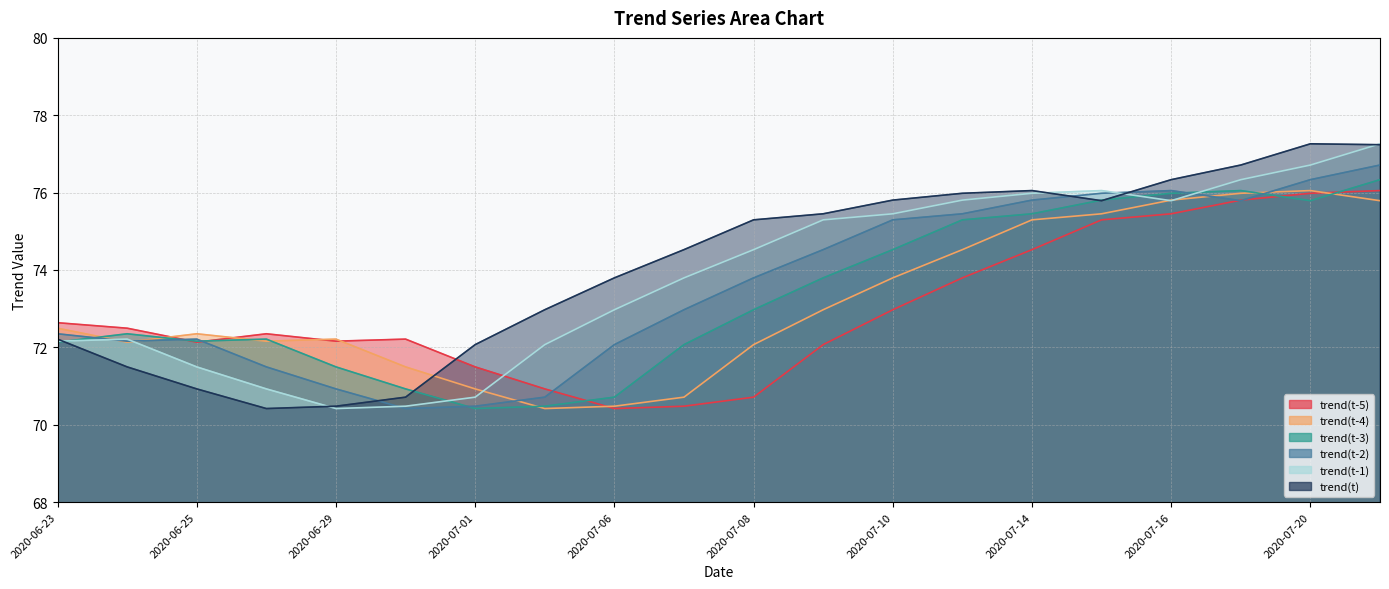

Reading left to right, what are all the values shown in this chart?

trend(t-5): 2020-06-23=72.6	2020-06-24=72.5	2020-06-25=72.1	2020-06-26=72.4	2020-06-29=72.2	2020-06-30=72.2	2020-07-01=71.5	2020-07-02=70.9	2020-07-06=70.4	2020-07-07=70.5	2020-07-08=70.7	2020-07-09=72.1	2020-07-10=73.0	2020-07-13=73.8	2020-07-14=74.5	2020-07-15=75.3	2020-07-16=75.5	2020-07-17=75.8	2020-07-20=76.0	2020-07-21=76.1
trend(t-4): 2020-06-23=72.5	2020-06-24=72.1	2020-06-25=72.4	2020-06-26=72.2	2020-06-29=72.2	2020-06-30=71.5	2020-07-01=70.9	2020-07-02=70.4	2020-07-06=70.5	2020-07-07=70.7	2020-07-08=72.1	2020-07-09=73.0	2020-07-10=73.8	2020-07-13=74.5	2020-07-14=75.3	2020-07-15=75.5	2020-07-16=75.8	2020-07-17=76.0	2020-07-20=76.1	2020-07-21=75.8
trend(t-3): 2020-06-23=72.1	2020-06-24=72.4	2020-06-25=72.2	2020-06-26=72.2	2020-06-29=71.5	2020-06-30=70.9	2020-07-01=70.4	2020-07-02=70.5	2020-07-06=70.7	2020-07-07=72.1	2020-07-08=73.0	2020-07-09=73.8	2020-07-10=74.5	2020-07-13=75.3	2020-07-14=75.5	2020-07-15=75.8	2020-07-16=76.0	2020-07-17=76.1	2020-07-20=75.8	2020-07-21=76.3
trend(t-2): 2020-06-23=72.4	2020-06-24=72.2	2020-06-25=72.2	2020-06-26=71.5	2020-06-29=70.9	2020-06-30=70.4	2020-07-01=70.5	2020-07-02=70.7	2020-07-06=72.1	2020-07-07=73.0	2020-07-08=73.8	2020-07-09=74.5	2020-07-10=75.3	2020-07-13=75.5	2020-07-14=75.8	2020-07-15=76.0	2020-07-16=76.1	2020-07-17=75.8	2020-07-20=76.3	2020-07-21=76.7
trend(t-1): 2020-06-23=72.2	2020-06-24=72.2	2020-06-25=71.5	2020-06-26=70.9	2020-06-29=70.4	2020-06-30=70.5	2020-07-01=70.7	2020-07-02=72.1	2020-07-06=73.0	2020-07-07=73.8	2020-07-08=74.5	2020-07-09=75.3	2020-07-10=75.5	2020-07-13=75.8	2020-07-14=76.0	2020-07-15=76.1	2020-07-16=75.8	2020-07-17=76.3	2020-07-20=76.7	2020-07-21=77.3
trend(t): 2020-06-23=72.2	2020-06-24=71.5	2020-06-25=70.9	2020-06-26=70.4	2020-06-29=70.5	2020-06-30=70.7	2020-07-01=72.1	2020-07-02=73.0	2020-07-06=73.8	2020-07-07=74.5	2020-07-08=75.3	2020-07-09=75.5	2020-07-10=75.8	2020-07-13=76.0	2020-07-14=76.1	2020-07-15=75.8	2020-07-16=76.3	2020-07-17=76.7	2020-07-20=77.3	2020-07-21=77.2